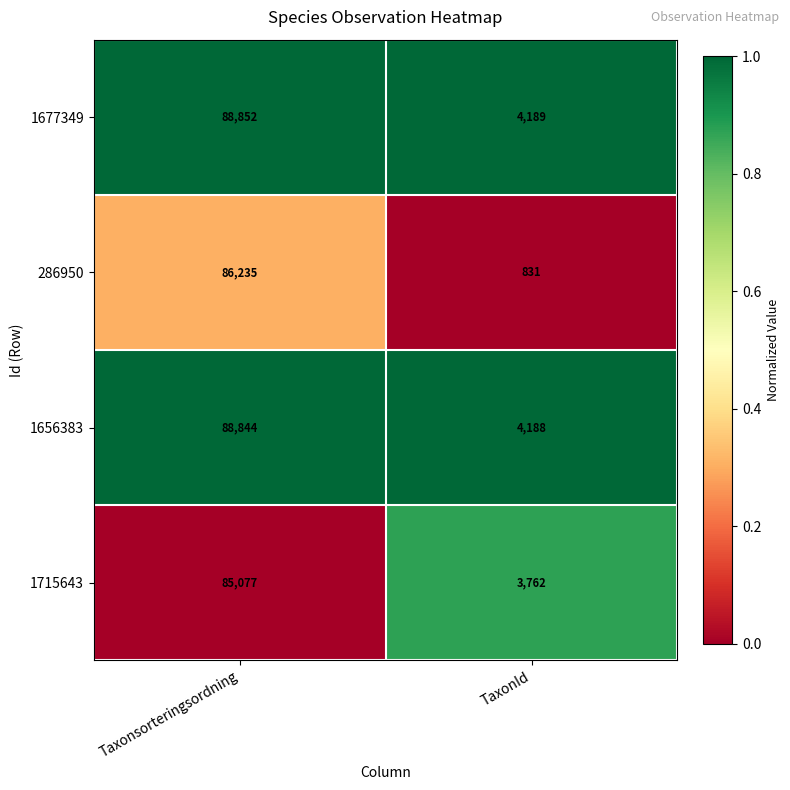

Which label corresponds to the smallest value in the chart?

TaxonId